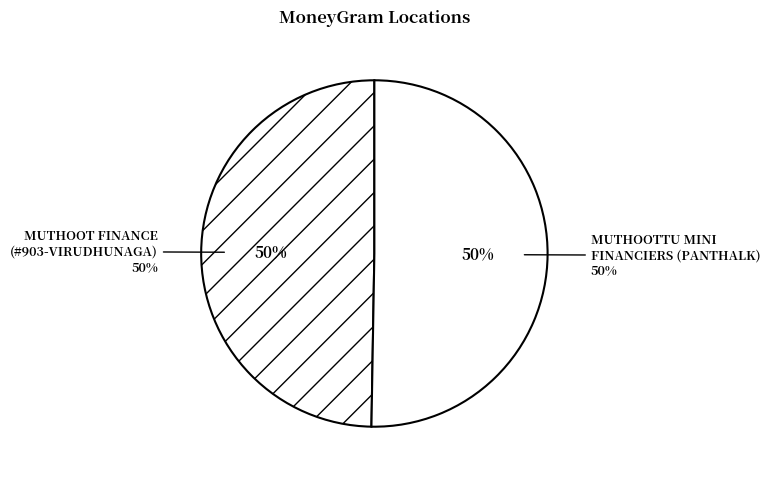

The MUTHOOT FINANCE LTD - #903 - VIRUDHUNAGA slice represents 50% of the pie. True or false?

True